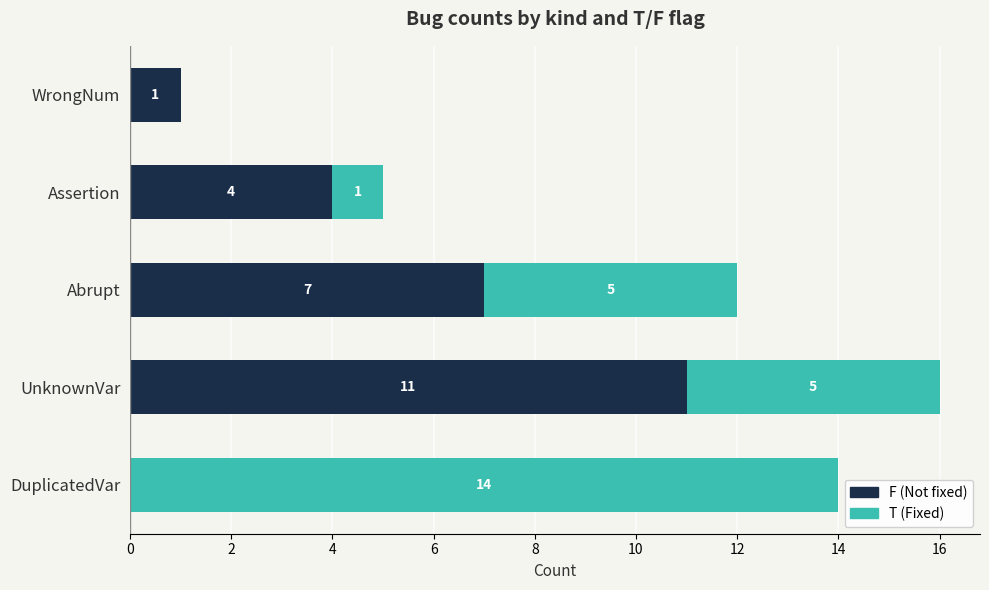

How many categories are shown in the chart?

5